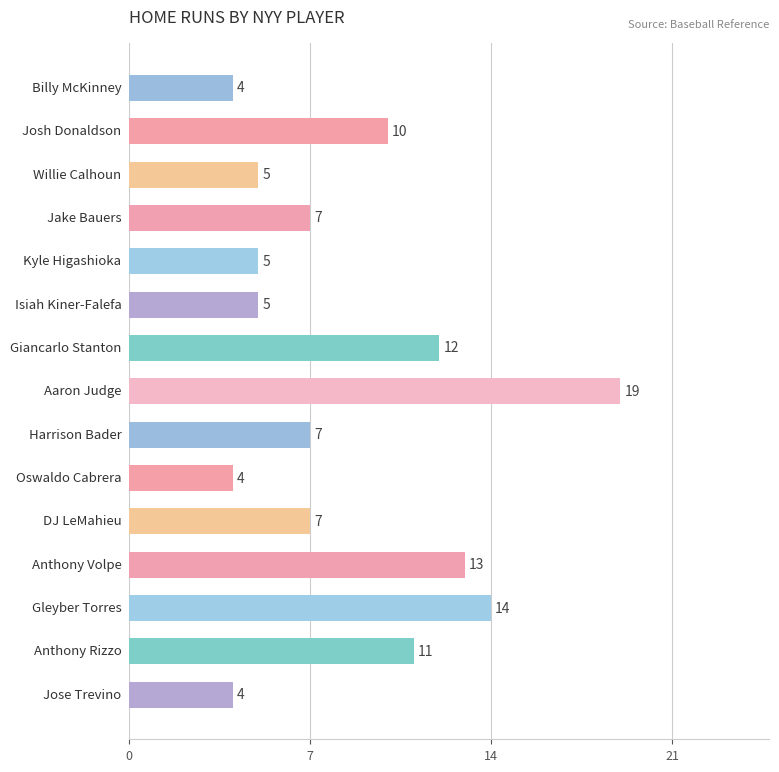

What is the difference between the second highest and second lowest values?

10